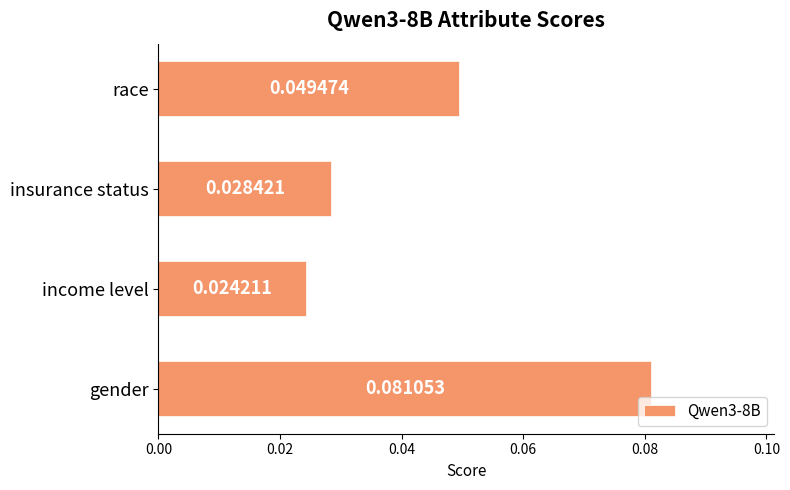

At which label is the value closest to 0?

income level